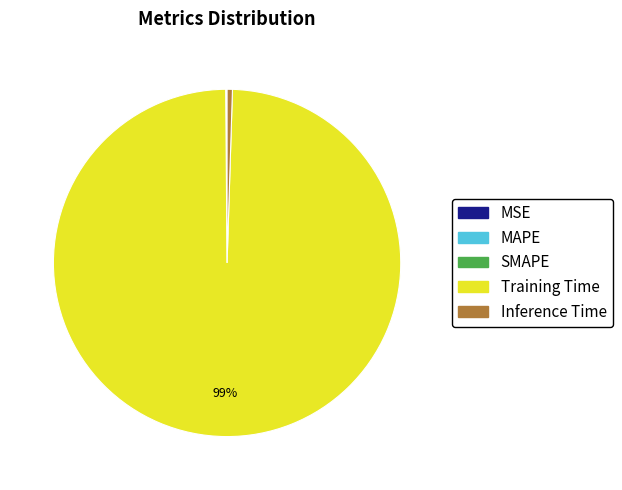

Is it true that Inference Time is 0% of the pie?

True